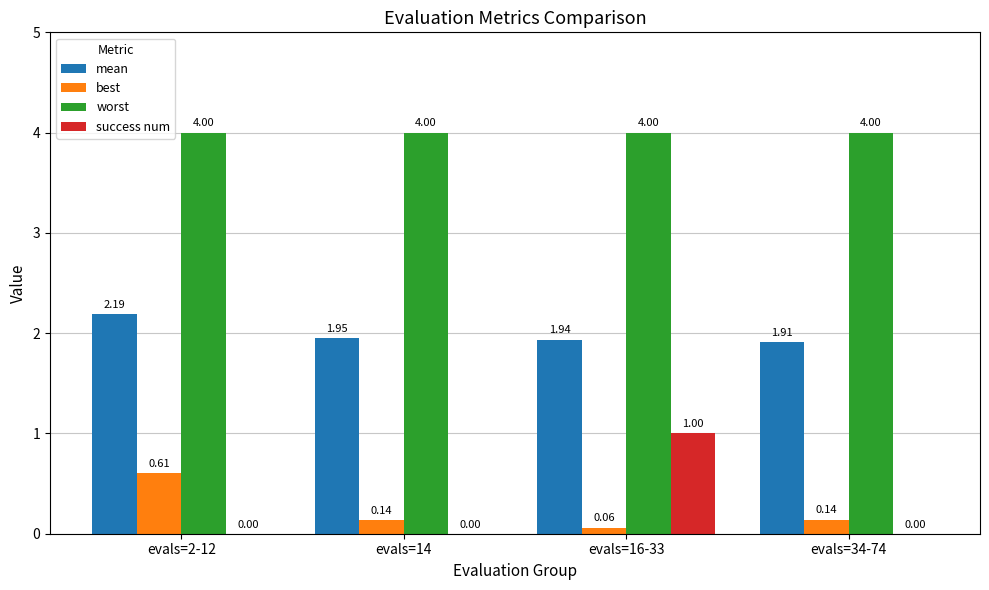

What are all the series names shown in the legend?

mean, best, worst, success num